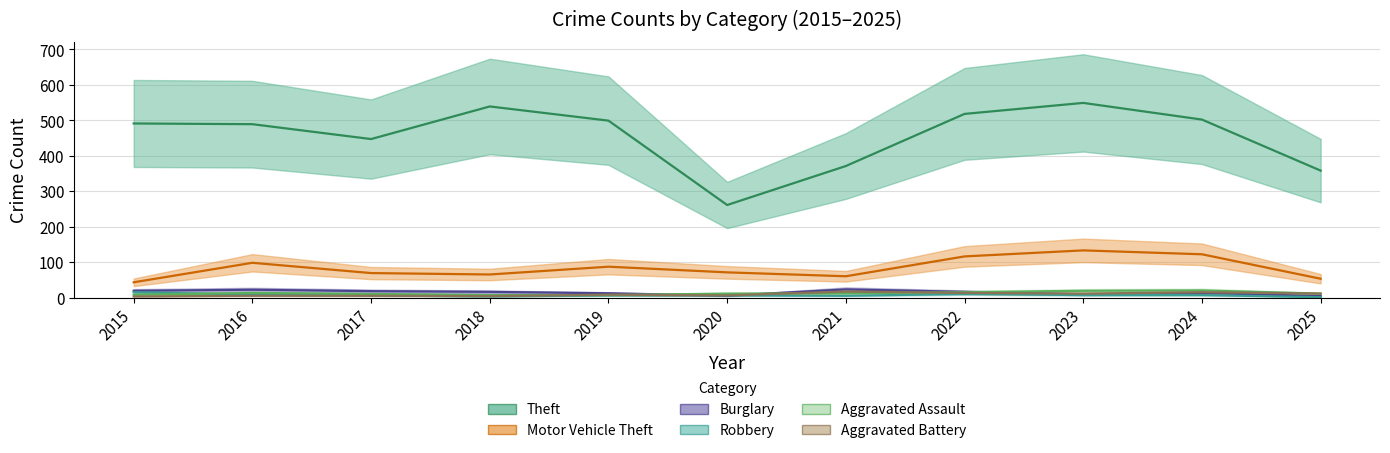

The value of Robbery at 2024 is 10. True or false?

False